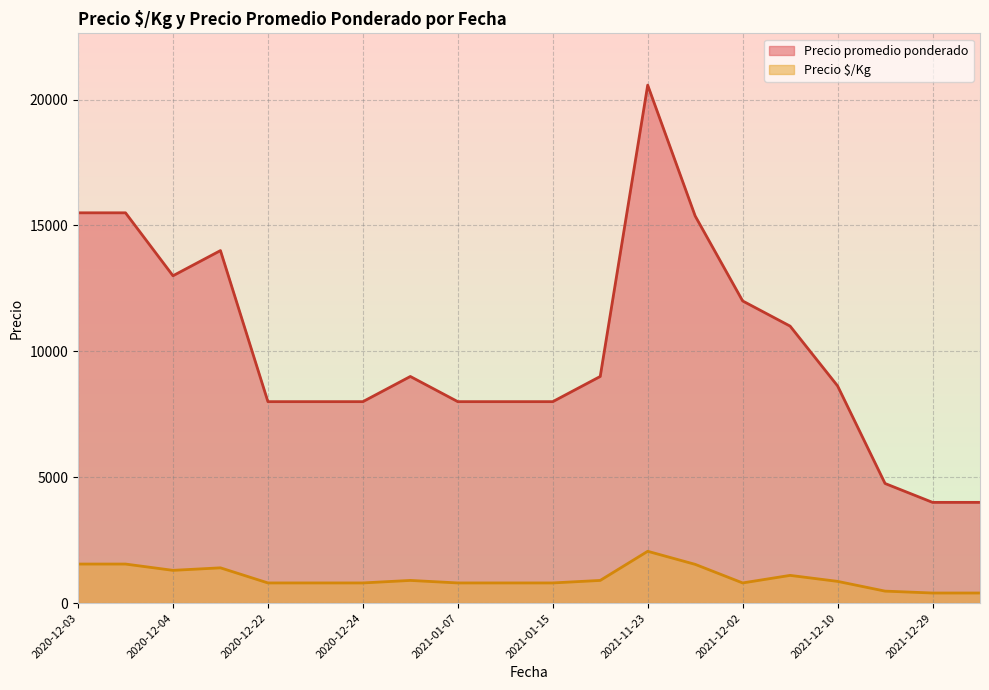

True or false: Precio $/Kg and Precio promedio ponderado cross at least once.

False